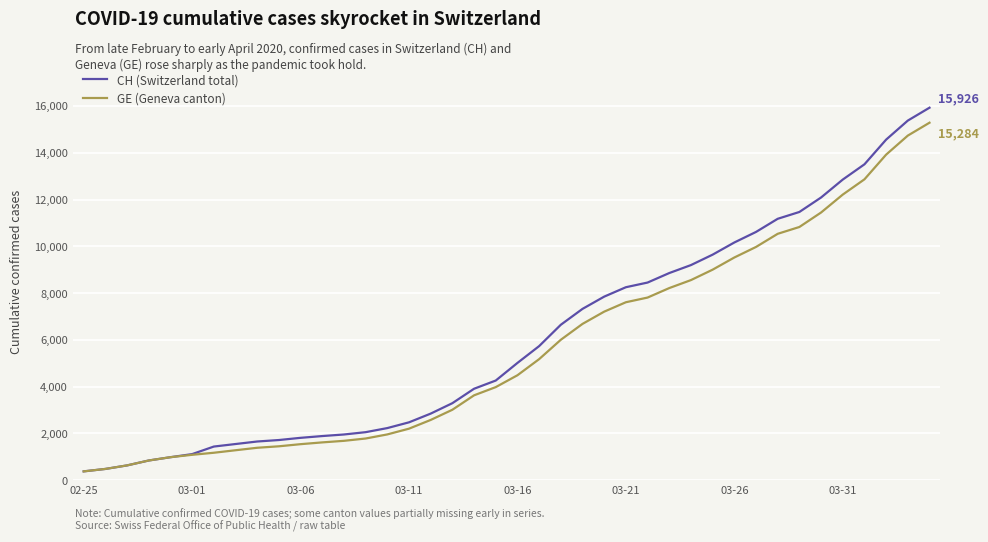

List the series in order of their peak value, lowest first.

GE (Geneva canton), CH (Switzerland total)